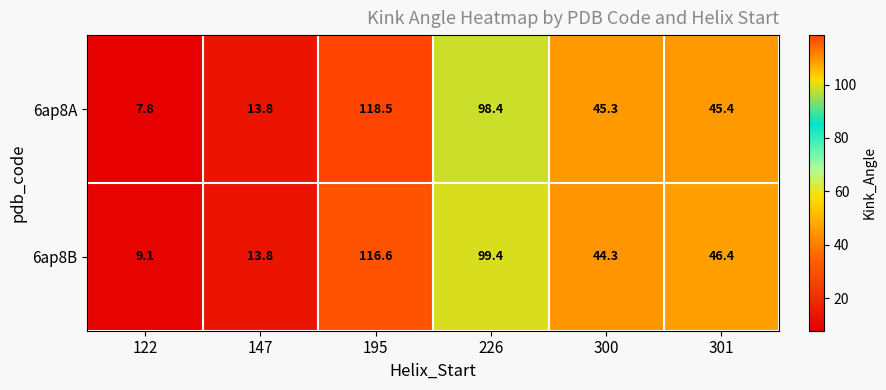

At which label is 6ap8B closest to 62?

301